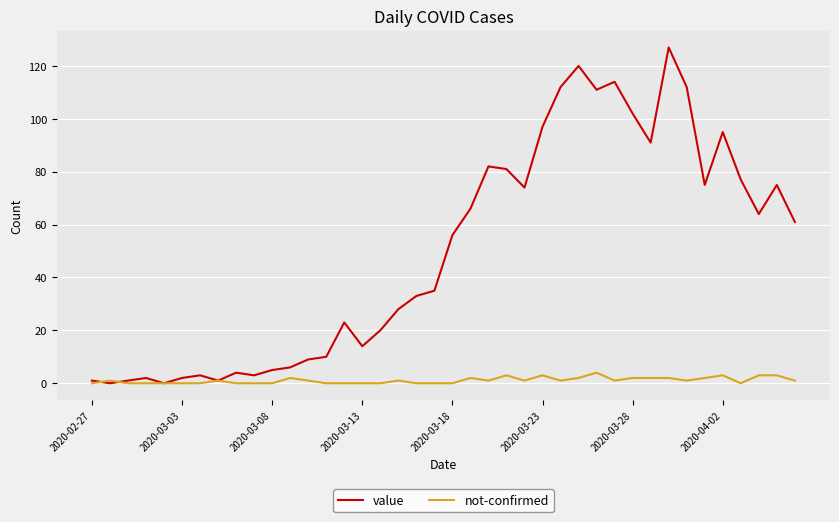

What is the maximum value shown in the chart?

127